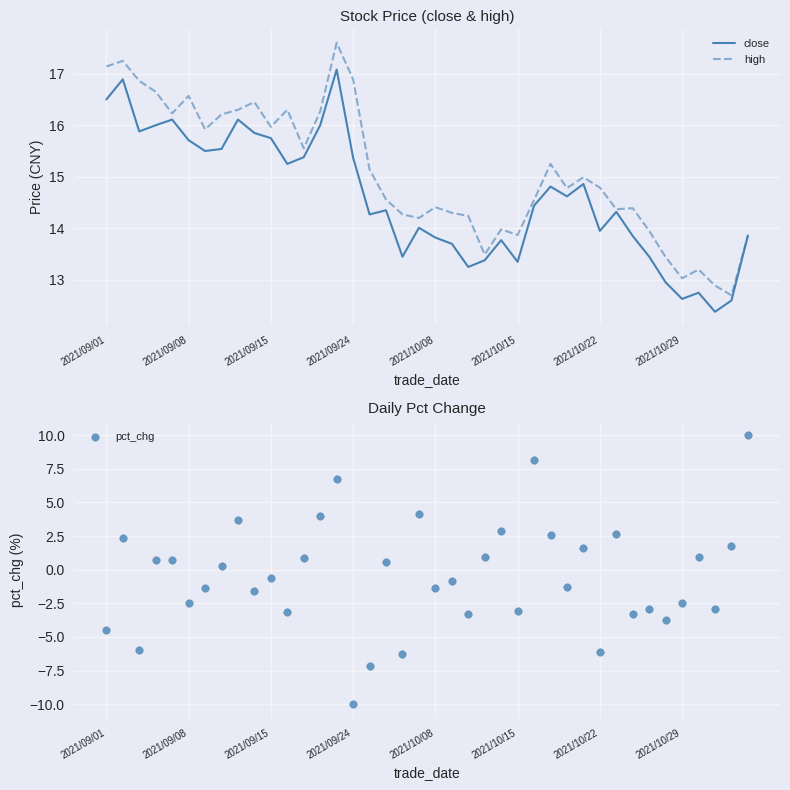

Which series contains the highest Y value?

high